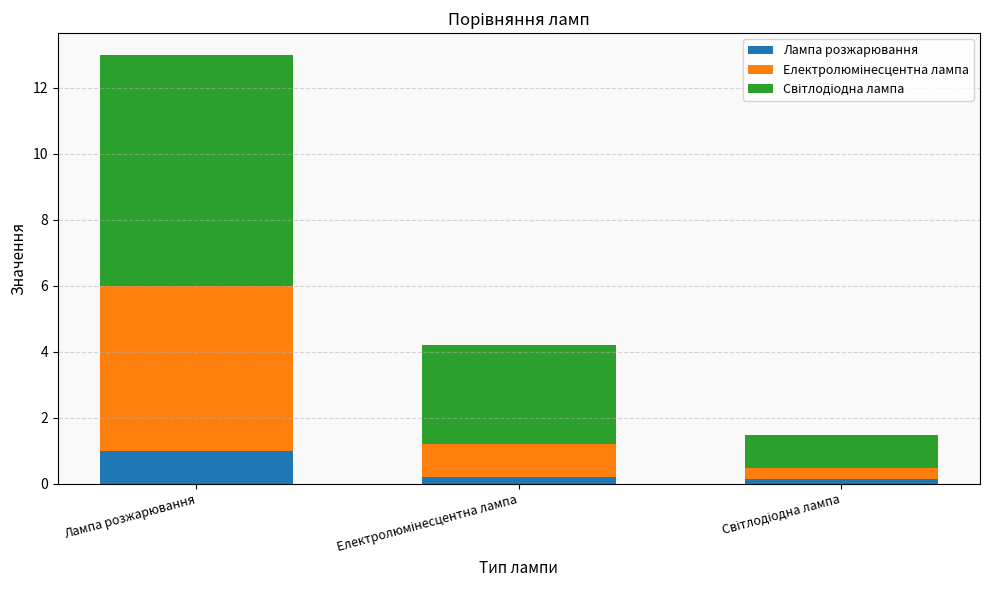

How many bars are there in total?

3